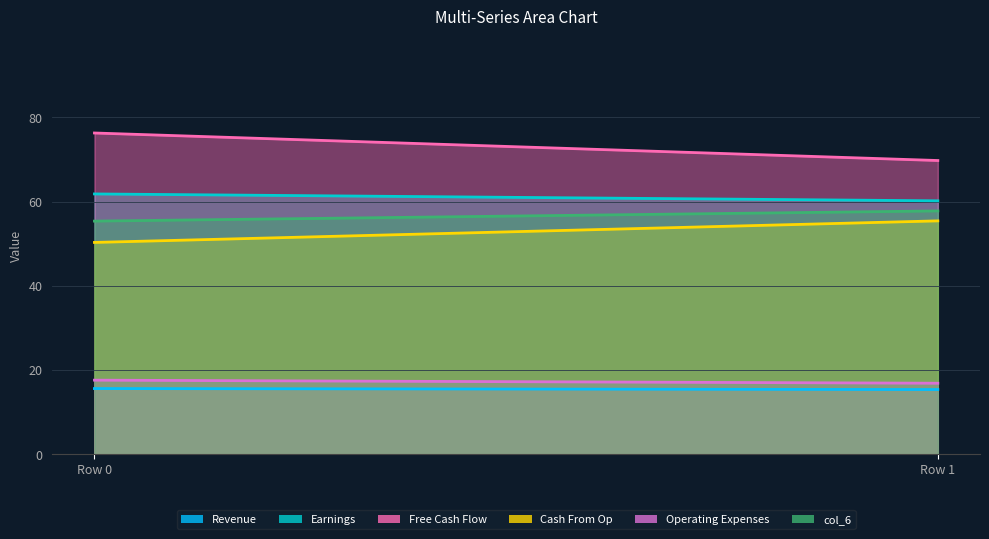

Reading left to right, list all the values displayed in this chart.

col_1: 15.6	15.4
col_2: 61.8	60.2
col_3: 76.3	69.8
col_4: 50.3	55.4
col_5: 17.6	16.9
col_6: 55.4	57.8